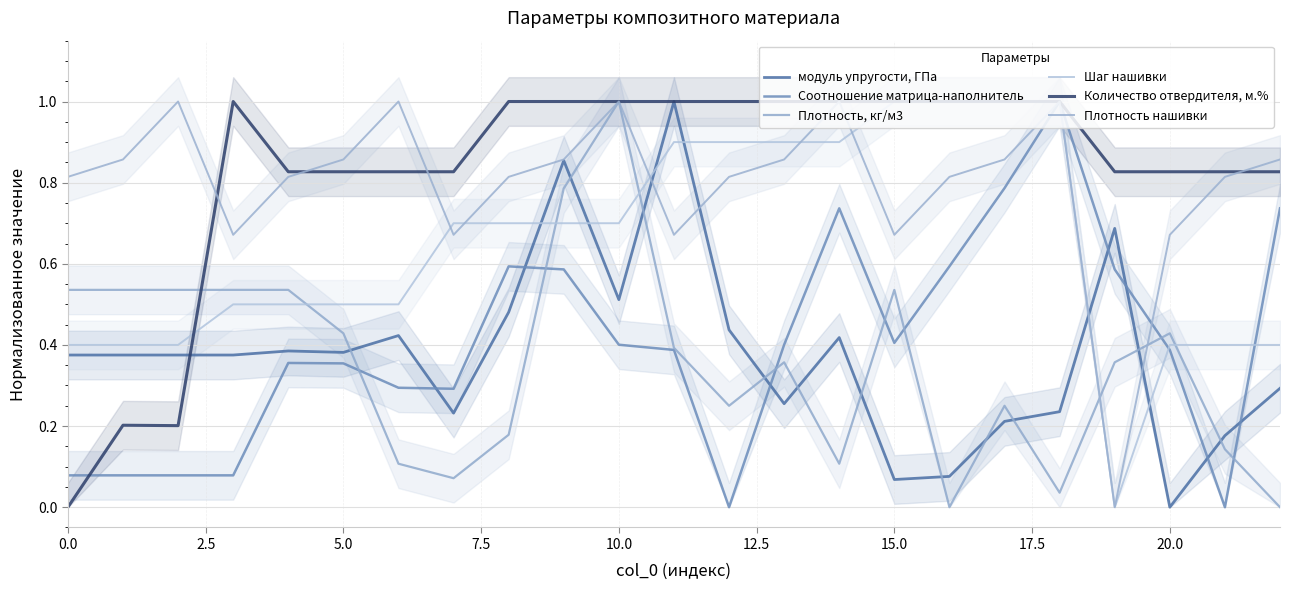

Which series has the largest range (max minus min)?

Соотношение матрица-наполнитель